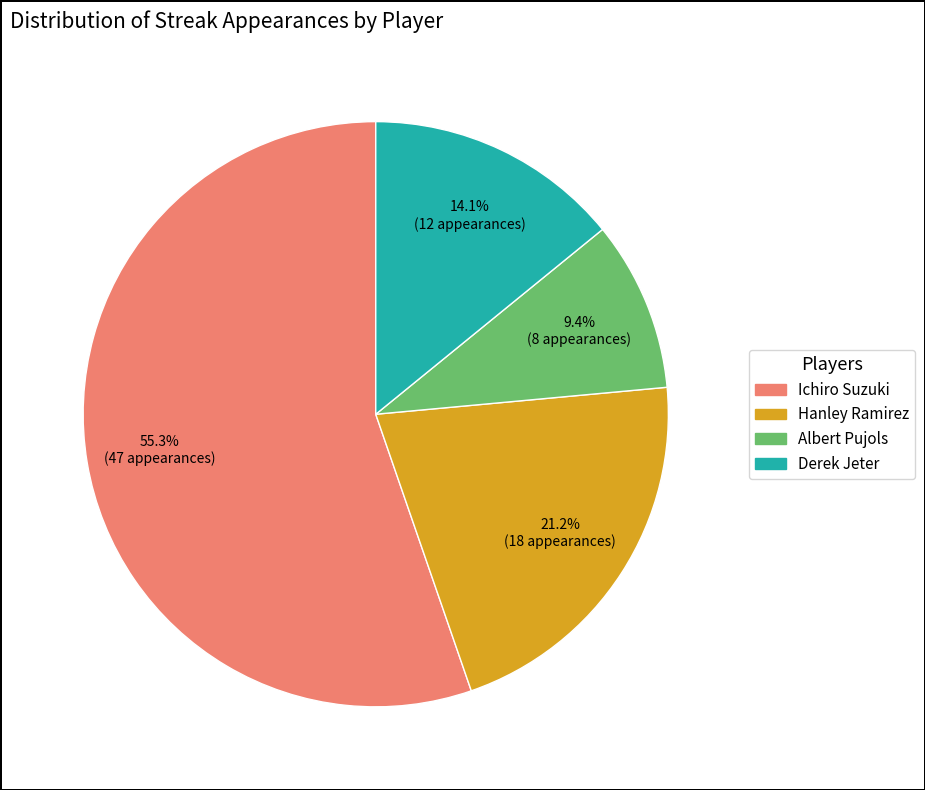

Is it true that Albert Pujols is 23% of the pie?

False